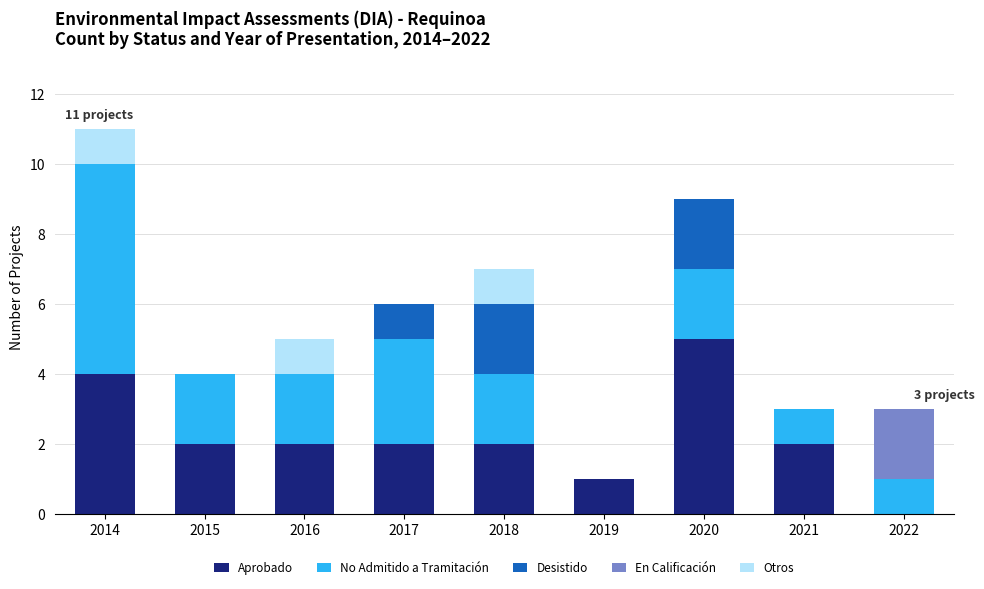

What are all the series names shown in the legend?

Aprobado, No Admitido a Tramitación, Desistido, En Calificación, Otros